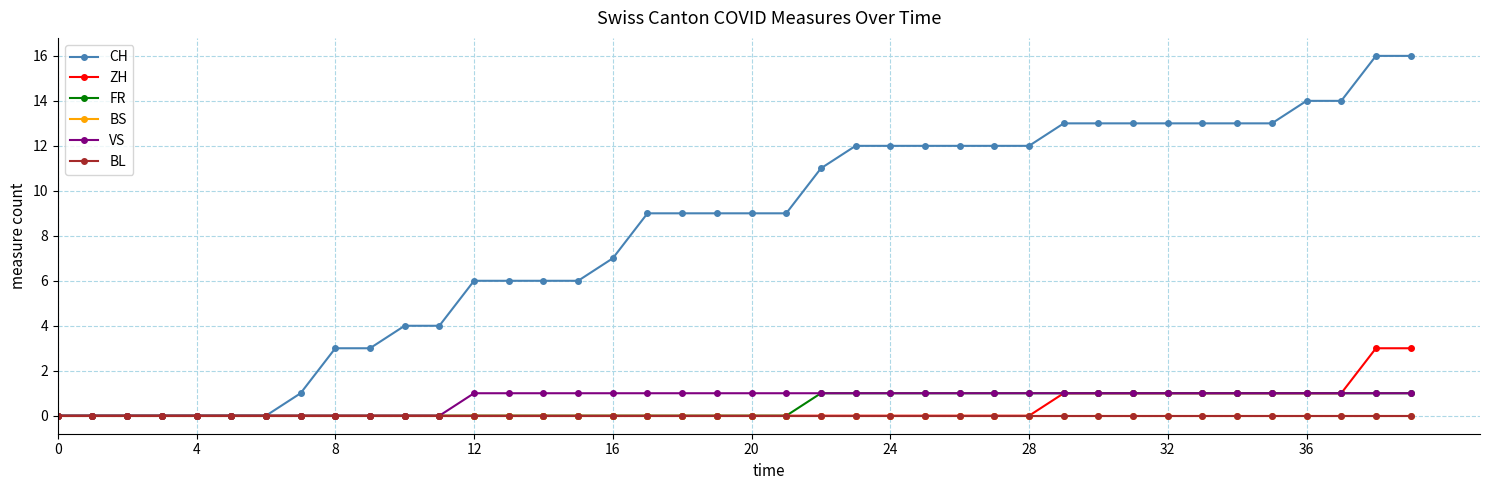

Is this an area chart (filled region under the line)?

No